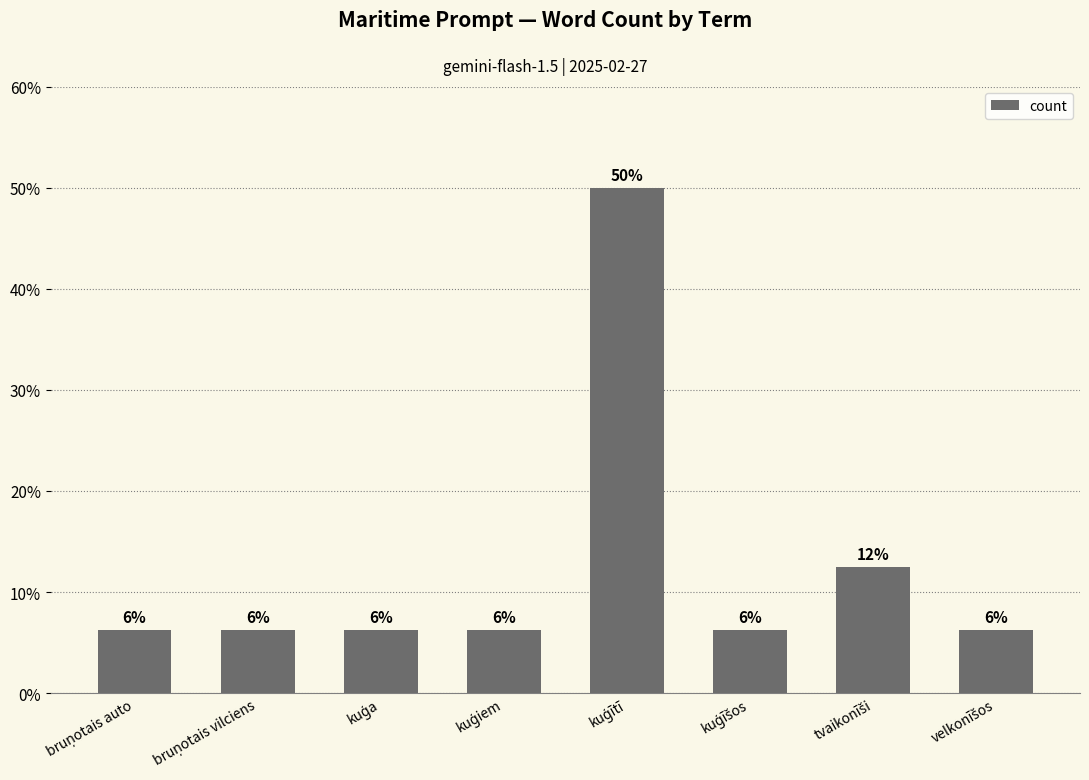

Reading left to right, what are all the values shown in this chart?

6.2	6.2	6.2	6.2	50.0	6.2	12.5	6.2